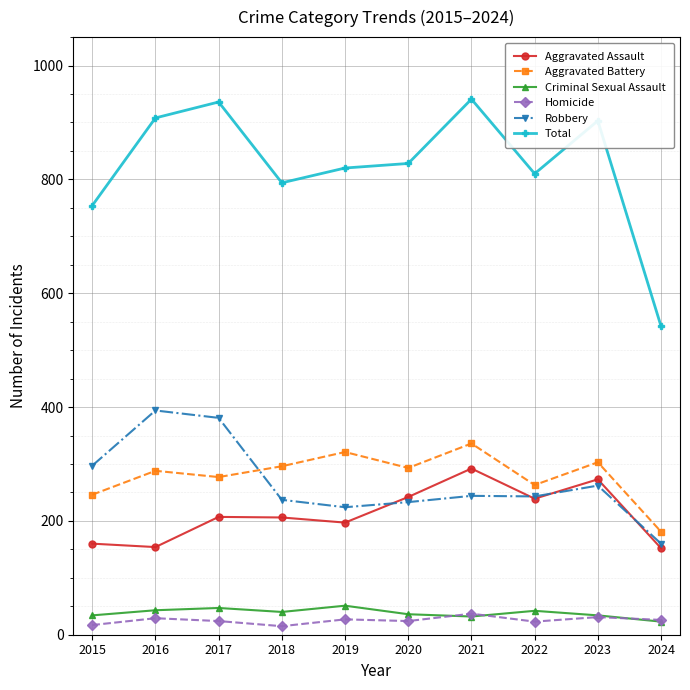

What is the value of the Aggravated Battery point at the 10th from the left?

181